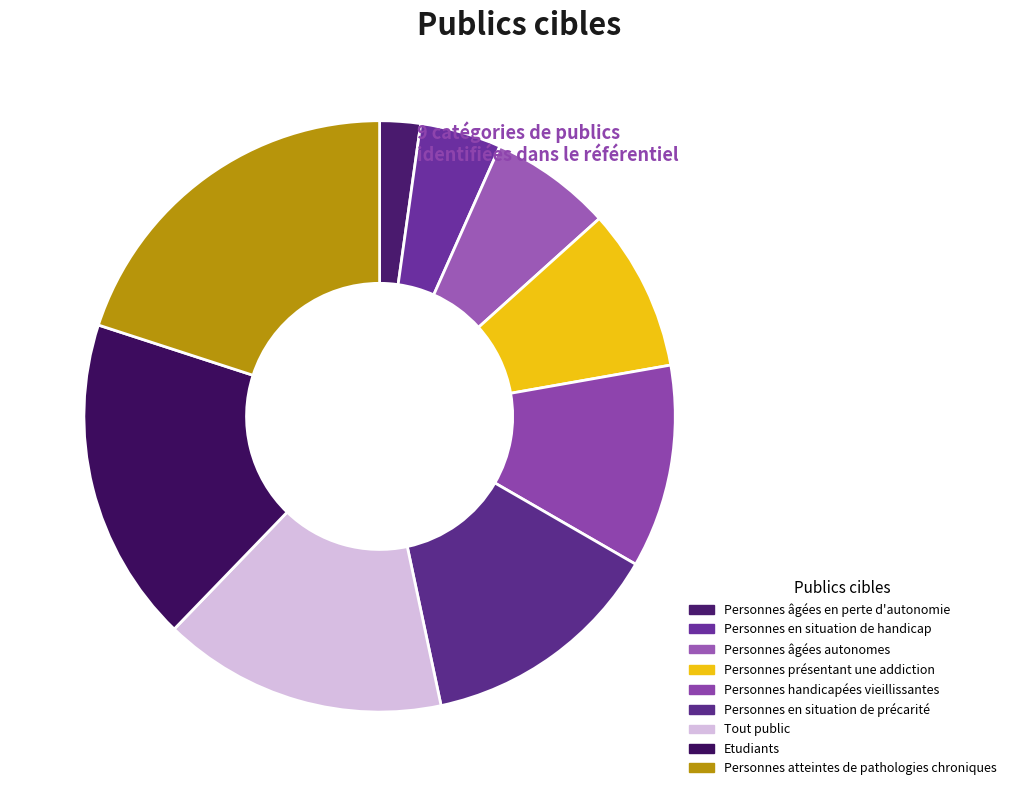

To the nearest percent, what is the combined percentage of Tout public and Personnes en situation de handicap?

20%